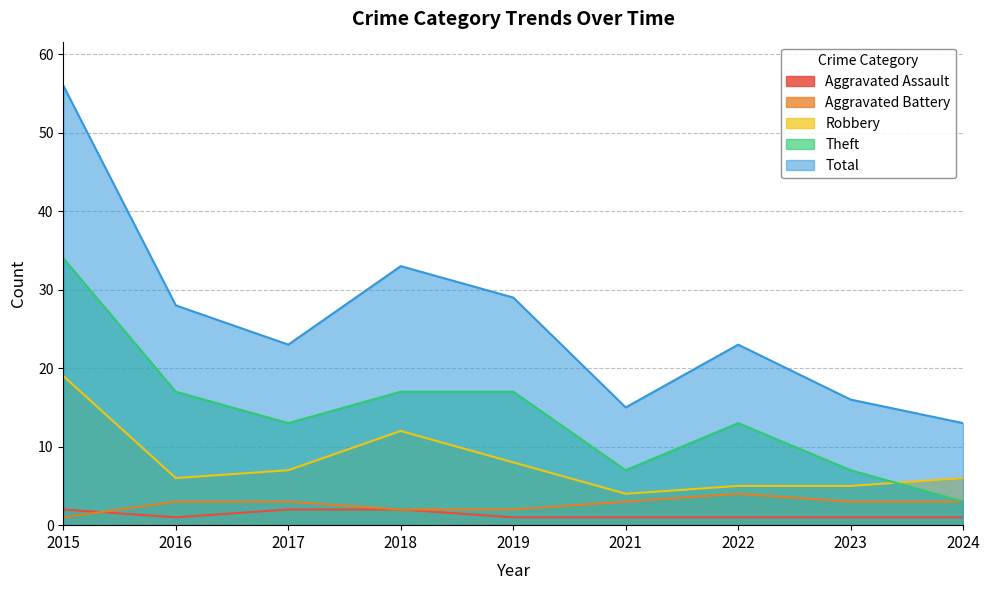

At which category does the chart reach its minimum across all series?

2016